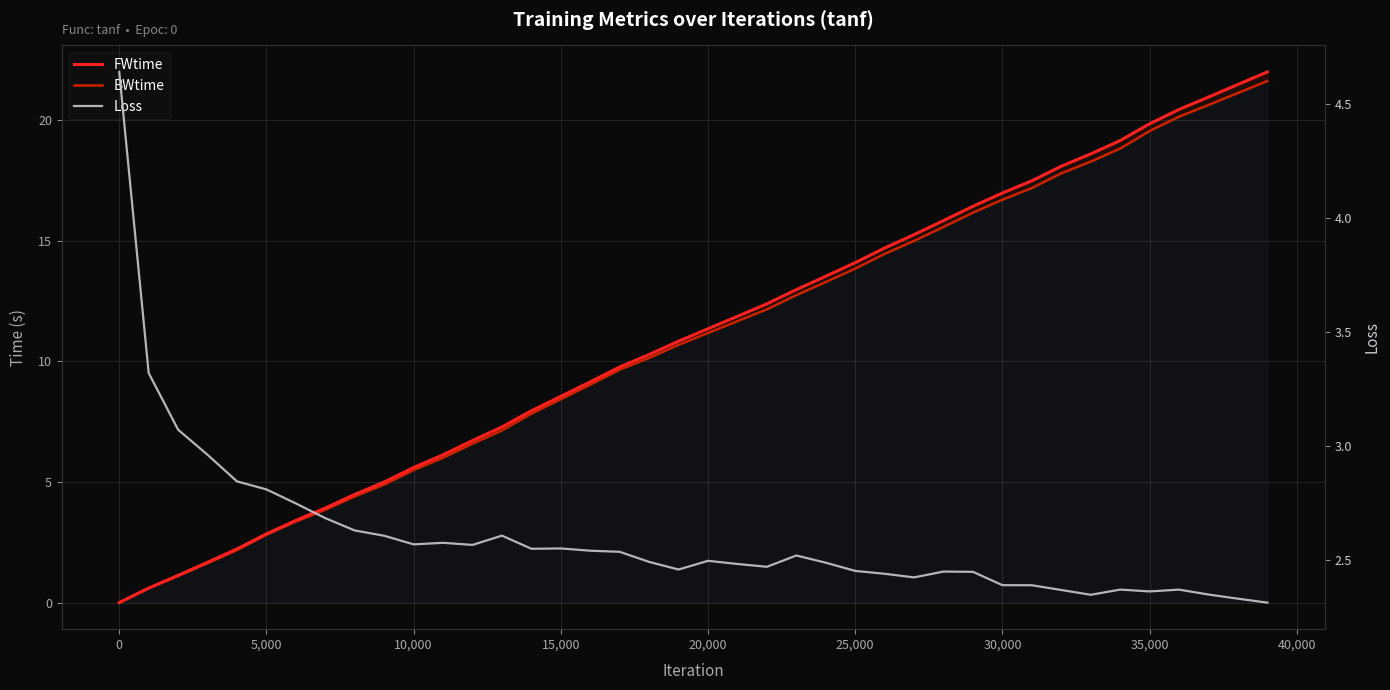

Does the chart display data point markers on the line(s)?

No